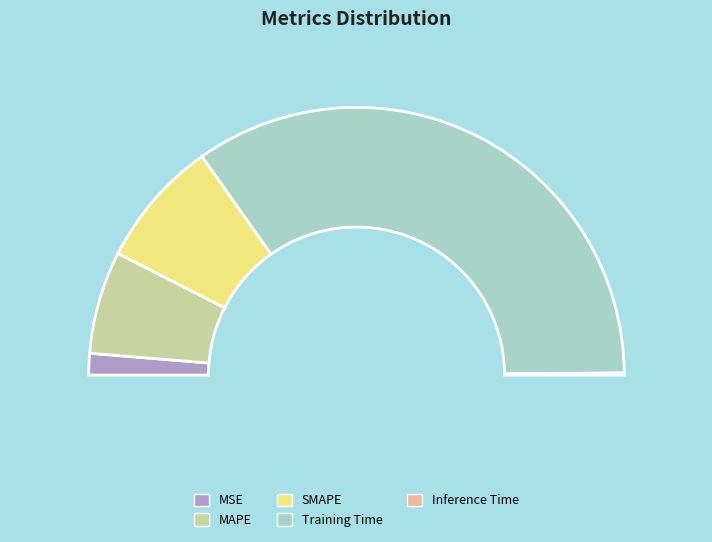

How many slices are in this pie chart?

5